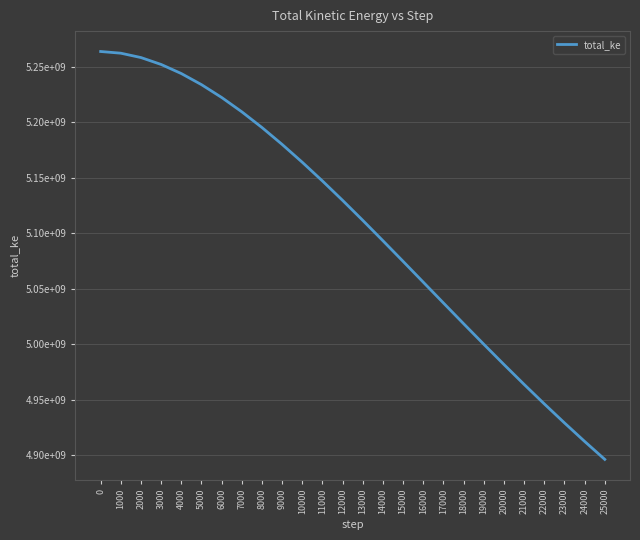

Does the chart have visible grid lines?

Yes